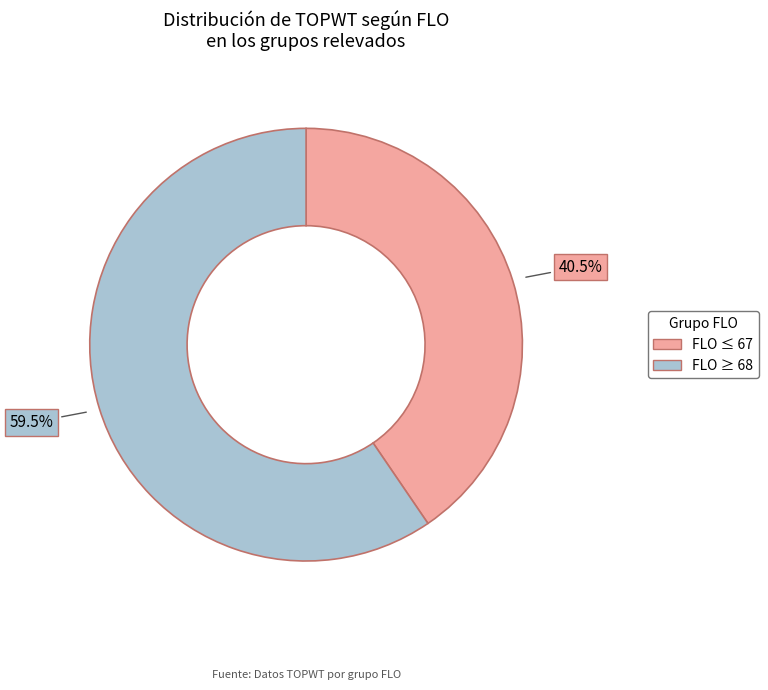

Does any single category account for the majority?

Yes